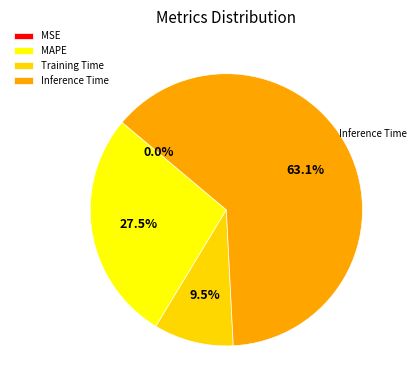

What is the majority slice?

Inference Time